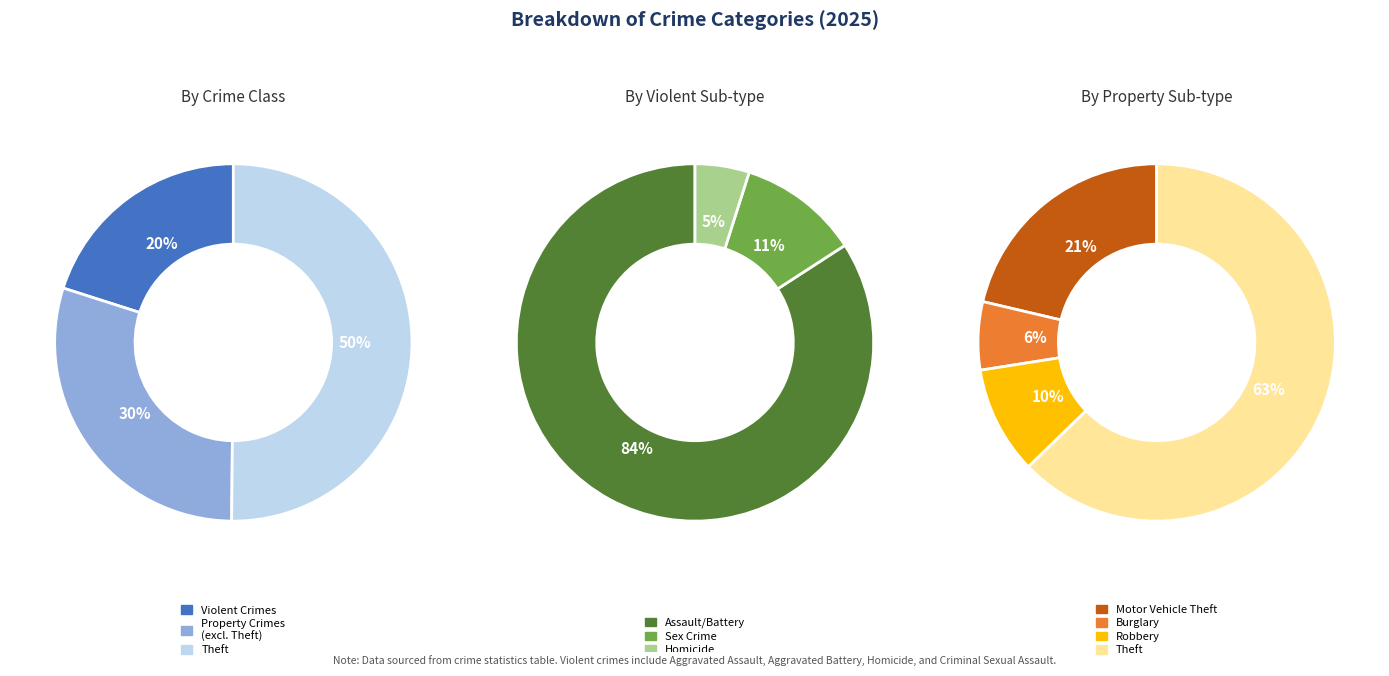

What percentage do Robbery and Homicide together represent?

8.7%